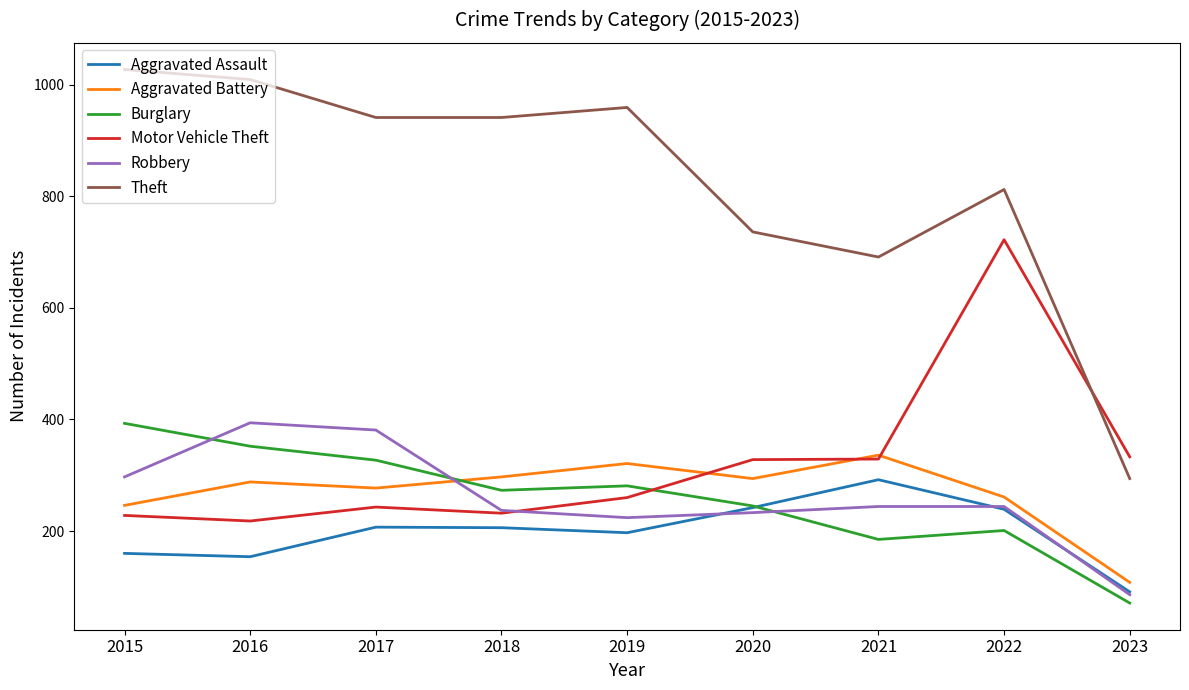

After their last crossing, which series has the higher values: Robbery or Aggravated Battery?

Aggravated Battery